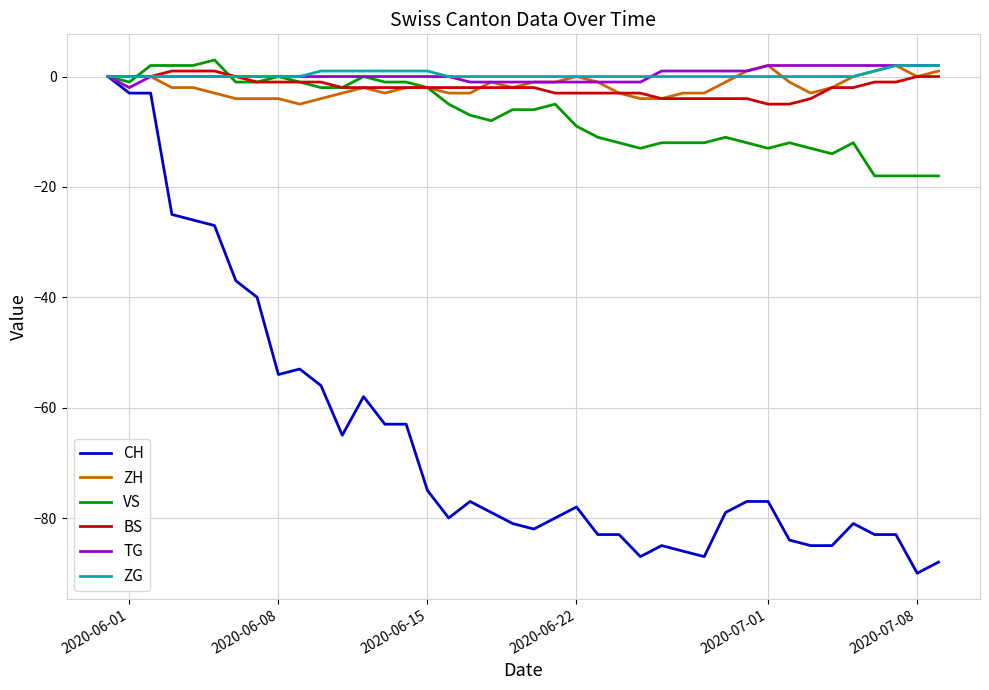

Reading left to right, what are all the values shown in this chart?

CH: 0	-3	-3	-25	-26	-27	-37	-40	-54	-53	-56	-65	-58	-63	-63	-75	-80	-77	-79	-81	-82	-80	-78	-83	-83	-87	-85	-86	-87	-79	-77	-77	-84	-85	-85	-81	-83	-83	-90	-88
ZH: 0	0	0	-2	-2	-3	-4	-4	-4	-5	-4	-3	-2	-3	-2	-2	-3	-3	-1	-2	-1	-1	0	-1	-3	-4	-4	-3	-3	-1	1	2	-1	-3	-2	0	1	2	0	1
VS: 0	-1	2	2	2	3	-1	-1	0	-1	-2	-2	0	-1	-1	-2	-5	-7	-8	-6	-6	-5	-9	-11	-12	-13	-12	-12	-12	-11	-12	-13	-12	-13	-14	-12	-18	-18	-18	-18
BS: 0	0	0	1	1	1	0	-1	-1	-1	-1	-2	-2	-2	-2	-2	-2	-2	-2	-2	-2	-3	-3	-3	-3	-3	-4	-4	-4	-4	-4	-5	-5	-4	-2	-2	-1	-1	0	0
TG: 0	-2	0	0	0	0	0	0	0	0	0	0	0	0	0	0	0	-1	-1	-1	-1	-1	-1	-1	-1	-1	1	1	1	1	1	2	2	2	2	2	2	2	2	2
ZG: 0	0	0	0	0	0	0	0	0	0	1	1	1	1	1	1	0	0	0	0	0	0	0	0	0	0	0	0	0	0	0	0	0	0	0	0	1	2	2	2